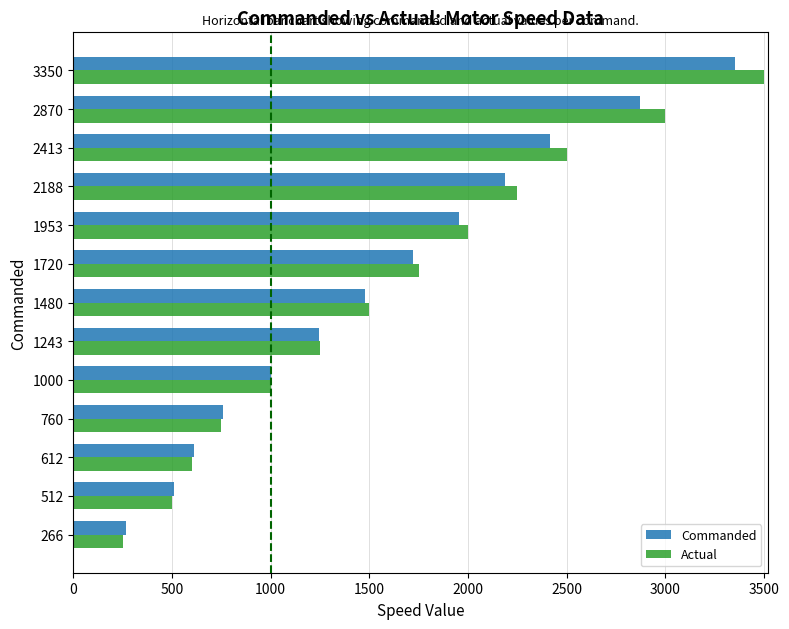

List the series in order of their peak value, lowest first.

Commanded, Actual